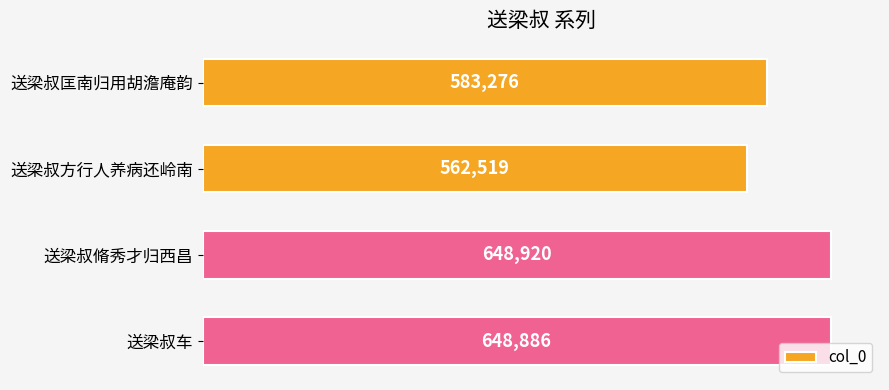

What is the sum of the values at 送梁叔匡南归用胡澹庵韵 and 送梁叔方行人养病还岭南?

1145795